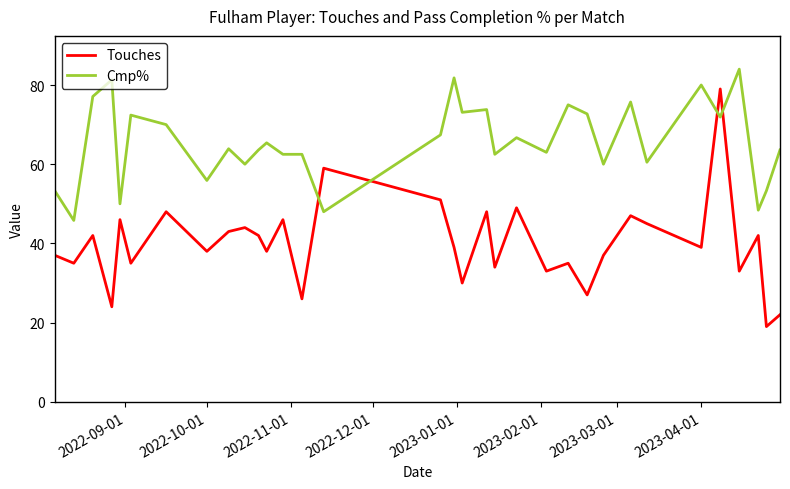

Which series has the largest range (max minus min)?

Touches